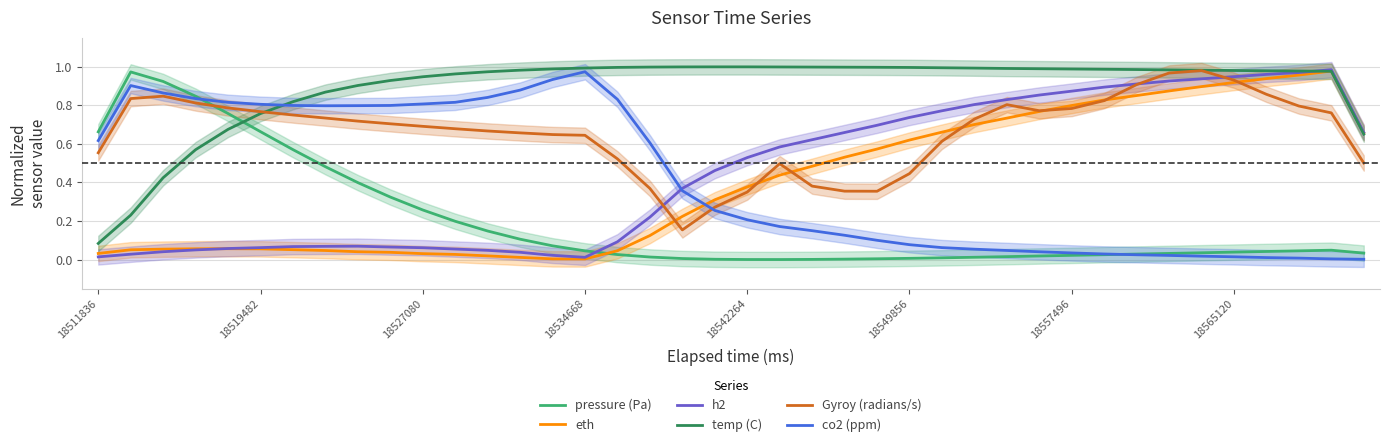

How many times do eth and pressure (Pa) cross each other?

1